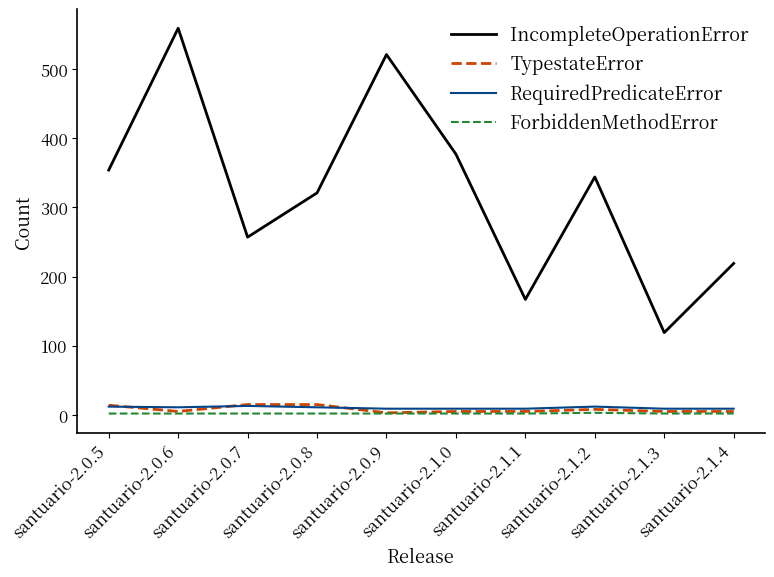

Which series has the widest spread of values?

IncompleteOperationError